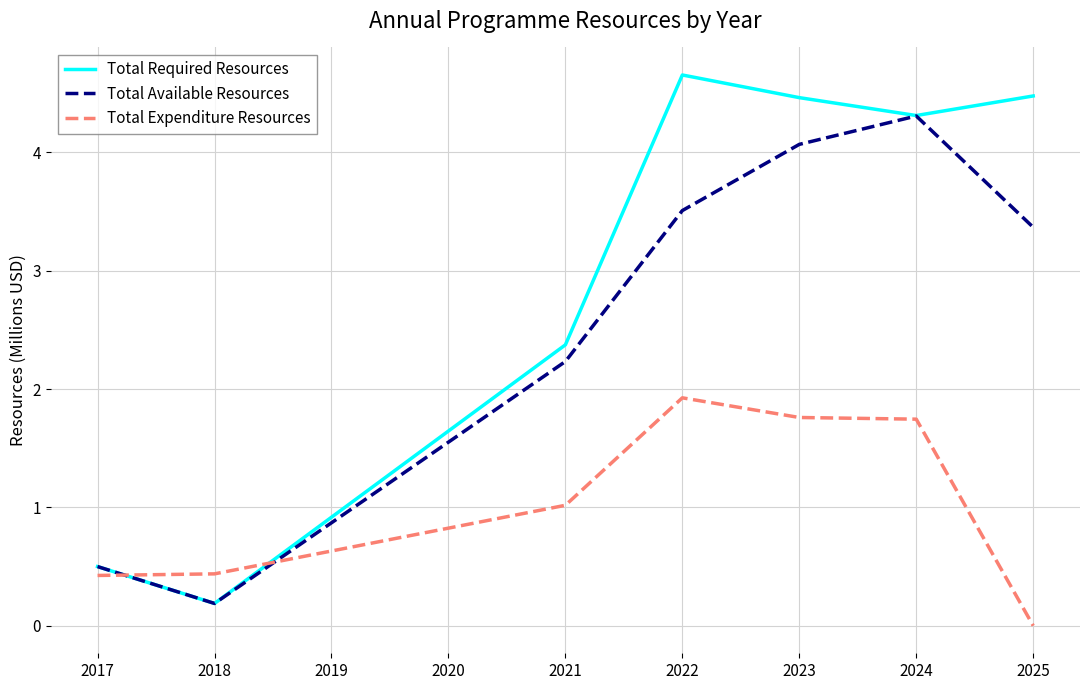

Rank the categories by Total Available Resources value from highest to lowest.

2024, 2023, 2022, 2025, 2021, 2017, 2018